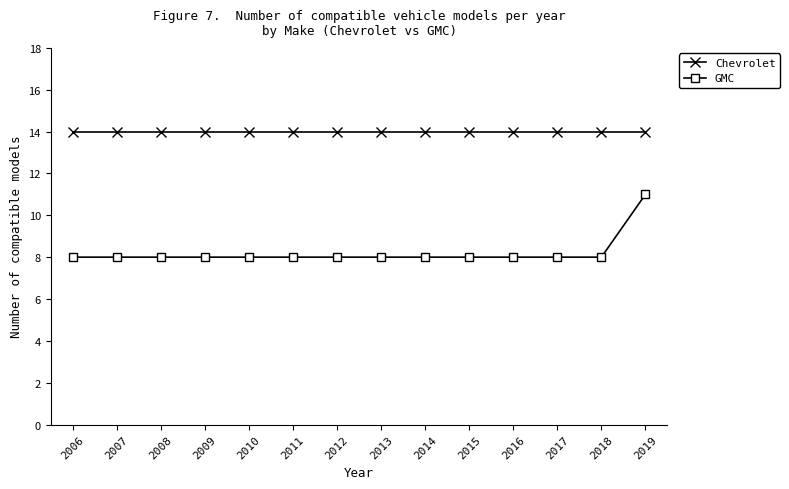

What is the average value of the Chevrolet series?

14